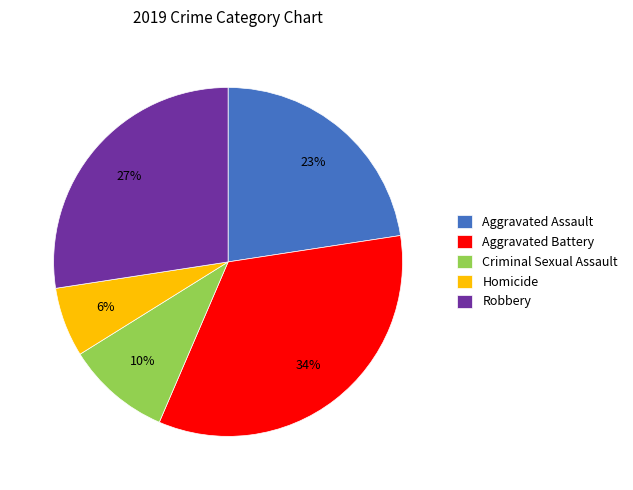

To the nearest percent, what is the combined percentage of Robbery and Aggravated Assault?

50%